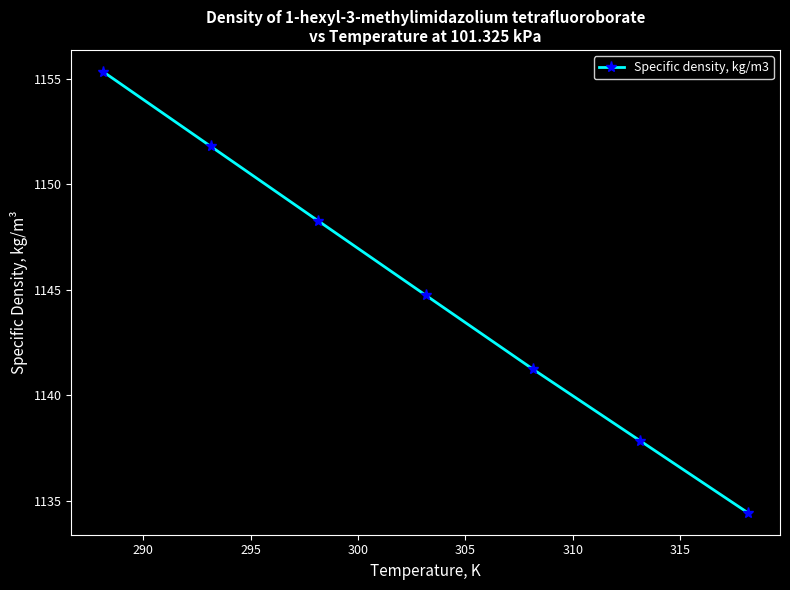

What is the value of the 4th point from the left?

1144.7